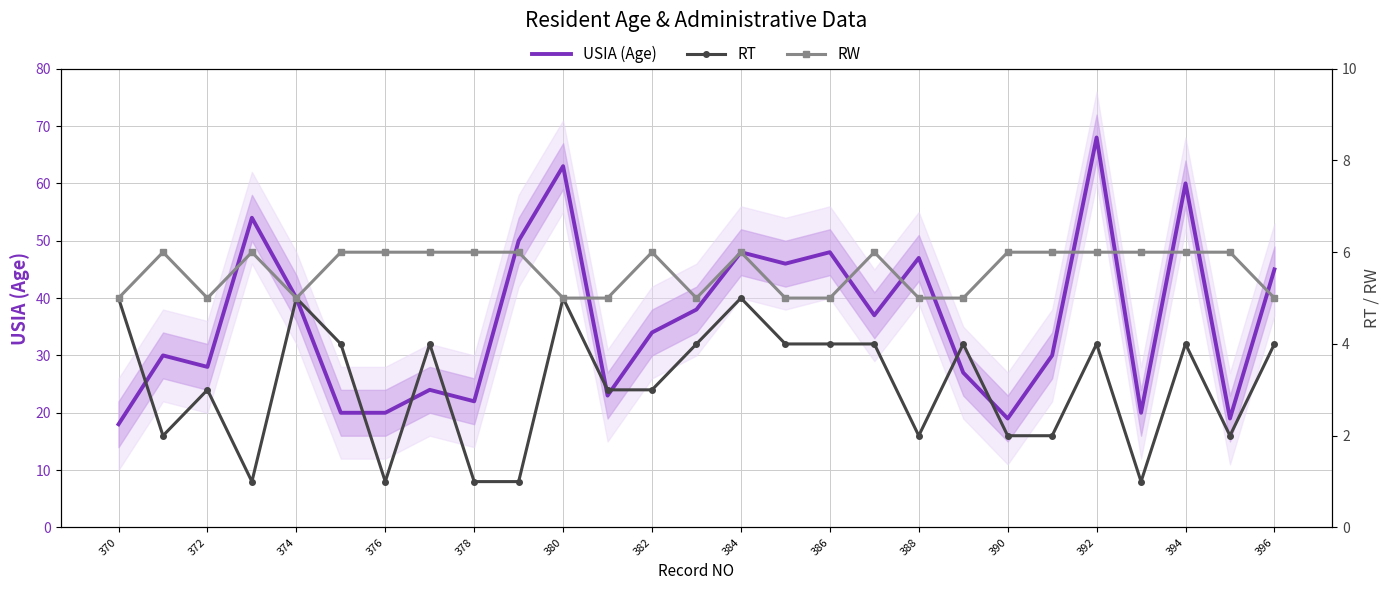

Which category has the highest value in the RT series?

370